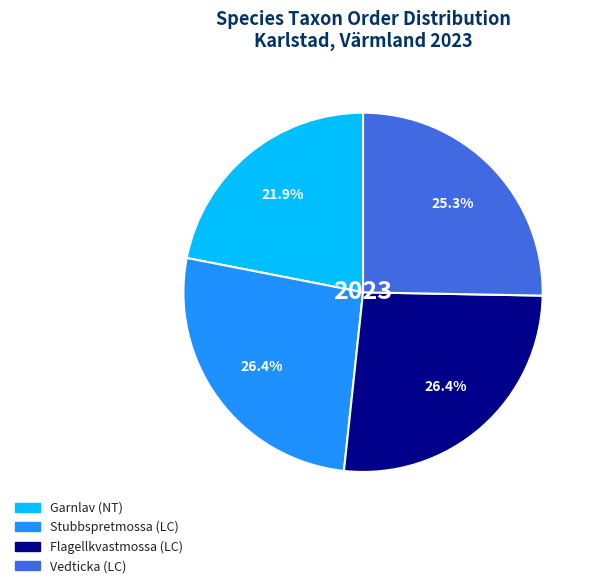

Is Garnlav (NT) the majority of the pie?

No